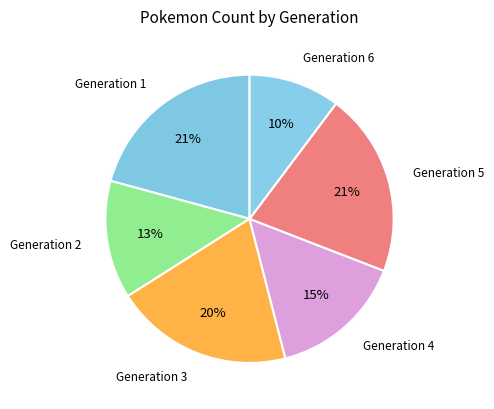

Does Generation 2 represent more than half of the total?

No